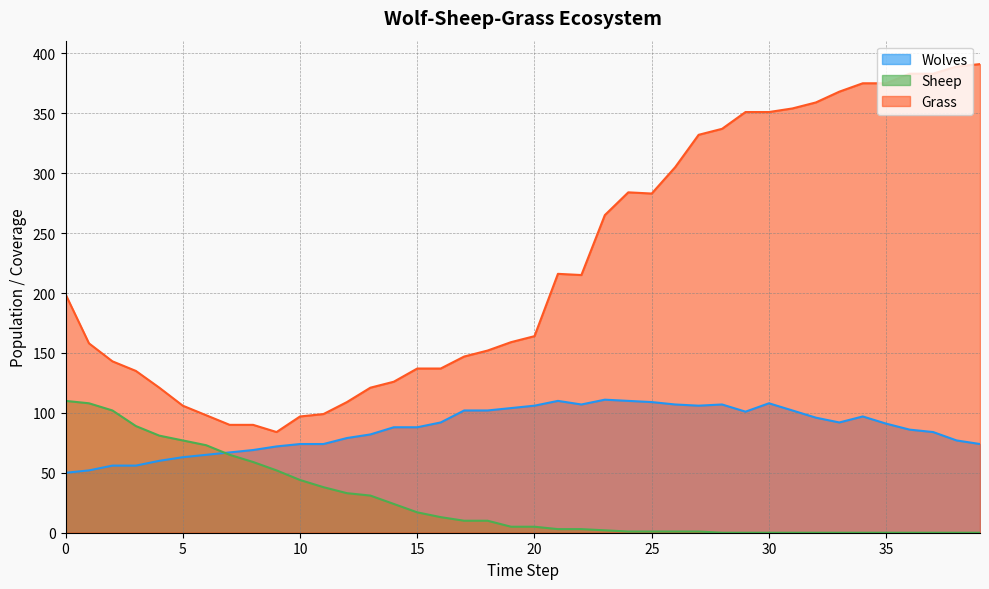

Is the value of Sheep at 33 greater than the value of Wolves at 12?

No